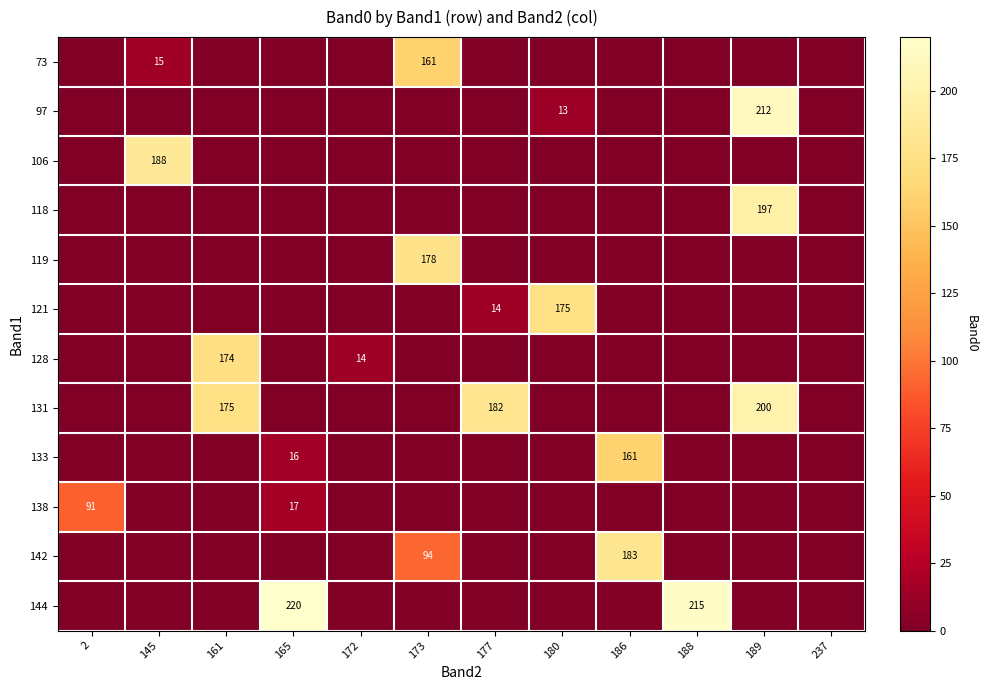

At which category is the sum across all series the highest?

189